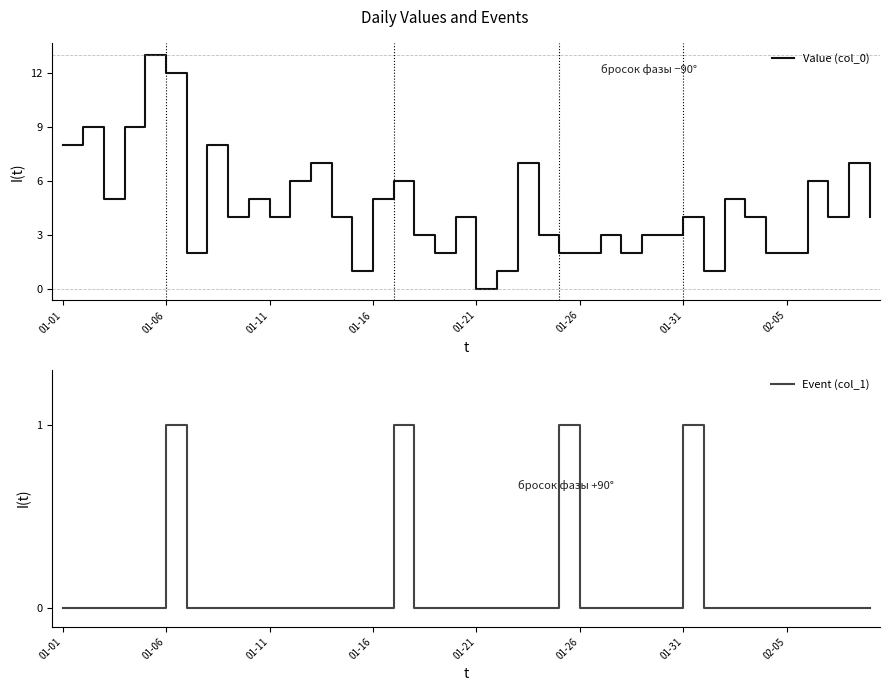

The value of Value (col_0) at 01-16 is 5. True or false?

True